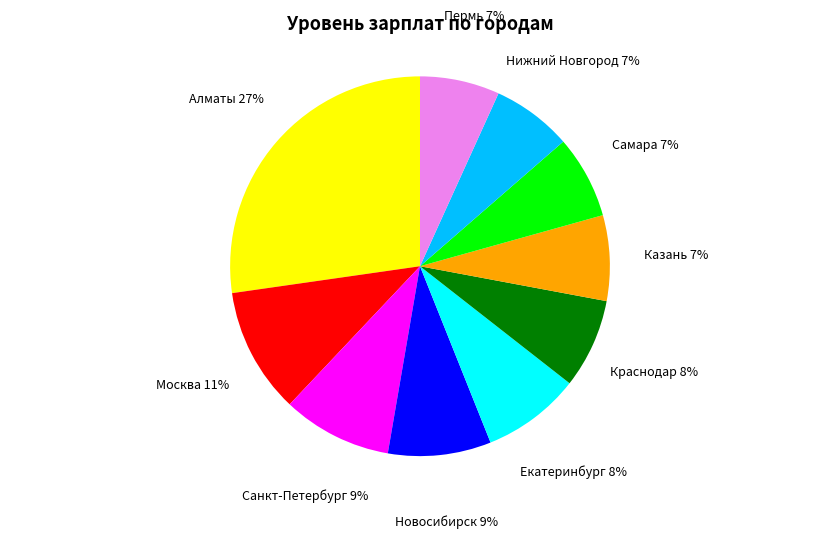

Does any single category account for the majority?

No